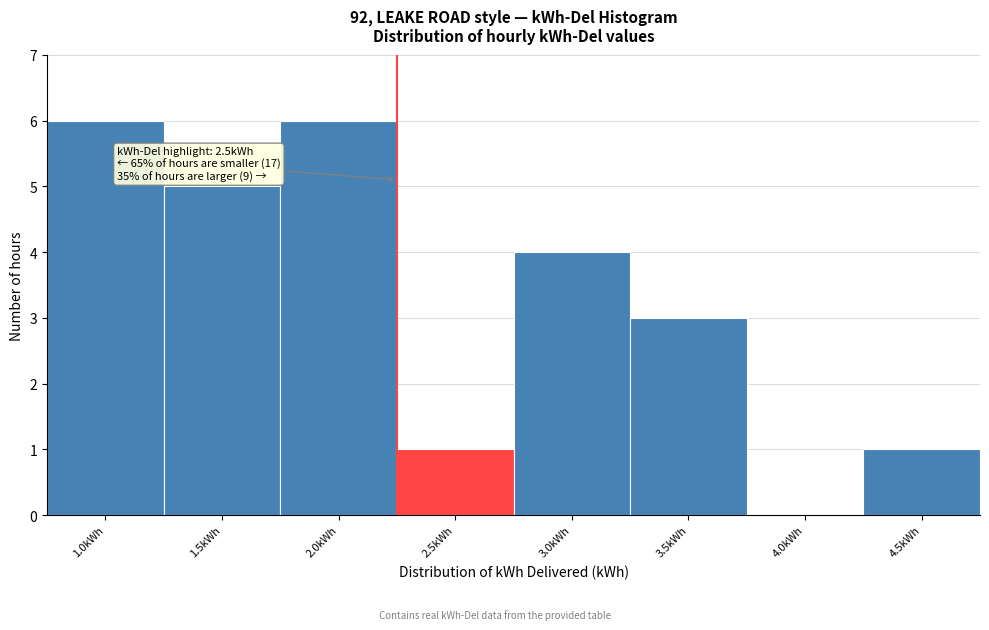

Reading right to left, what are all the values shown in this chart?

4.5kWh=1	4.0kWh=0	3.5kWh=3	3.0kWh=4	2.5kWh=1	2.0kWh=6	1.5kWh=5	1.0kWh=6